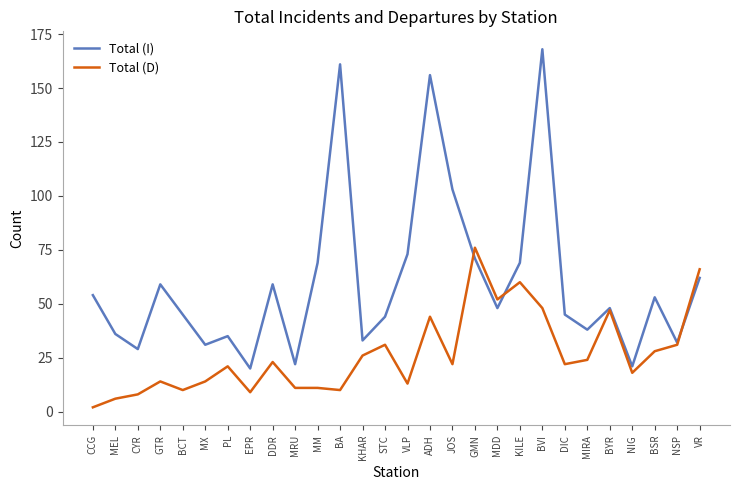

How many interior local valleys does the Total (I) series have?

9